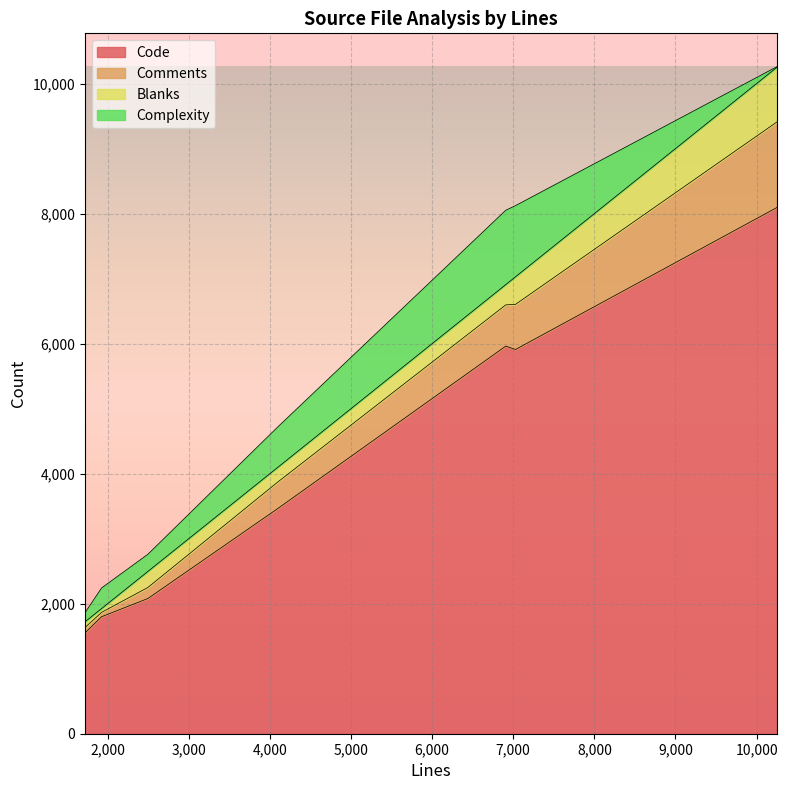

List the series in order of their peak value, highest first.

Code, Comments, Complexity, Blanks